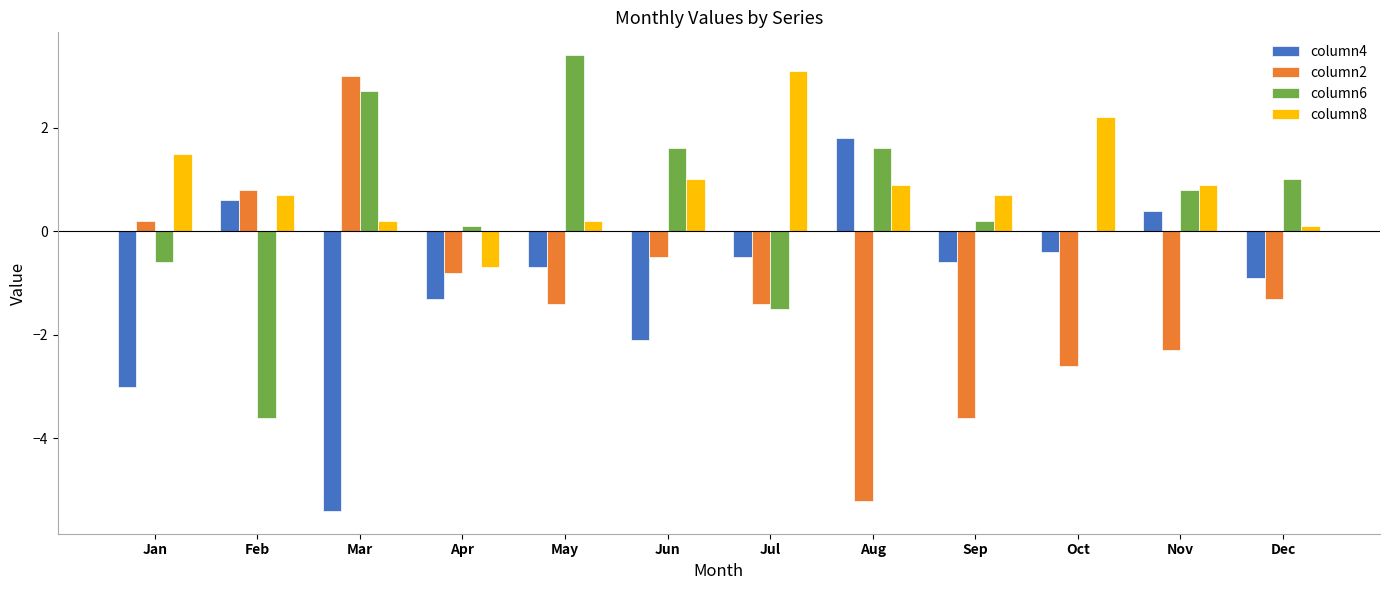

How many groups of bars are there?

12